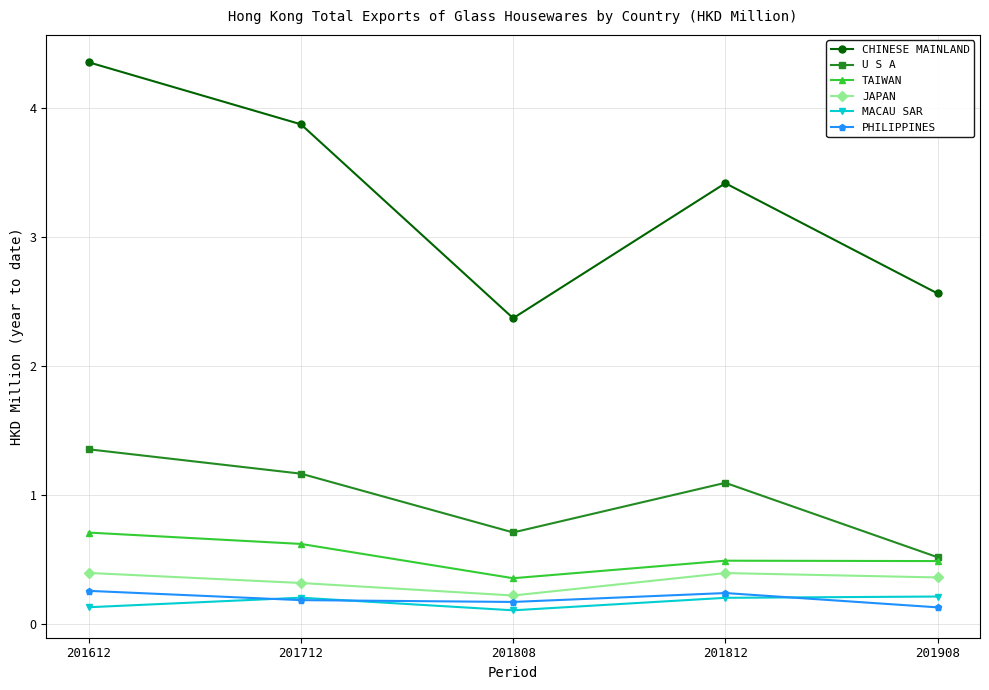

True or false: CHINESE MAINLAND and MACAU SAR intersect in this chart.

False